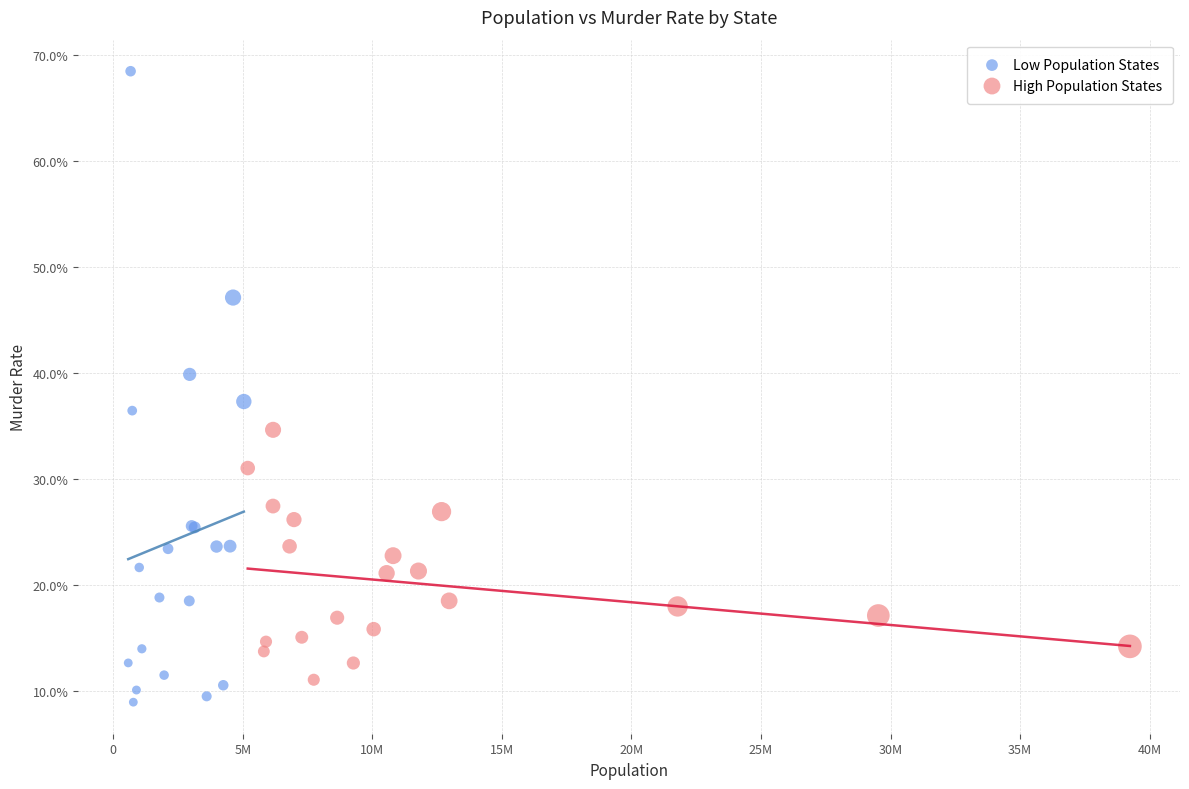

Which series has the largest Y range (max minus min)?

Low Population States